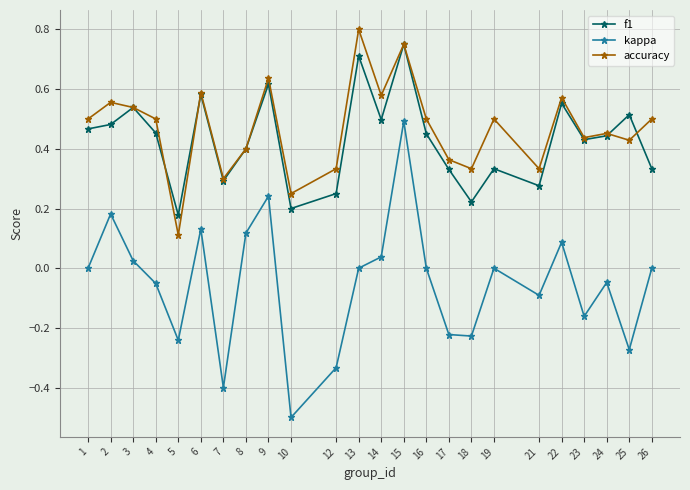

True or false: f1 and kappa cross at least once.

False